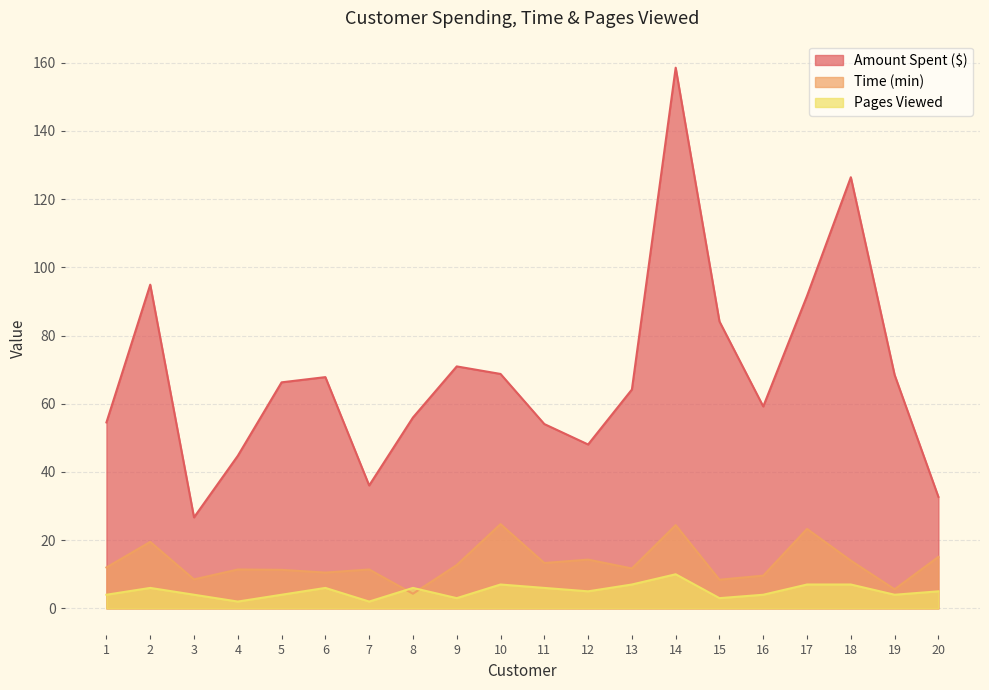

True or false: Time (min) and Amount Spent ($) intersect in this chart.

False